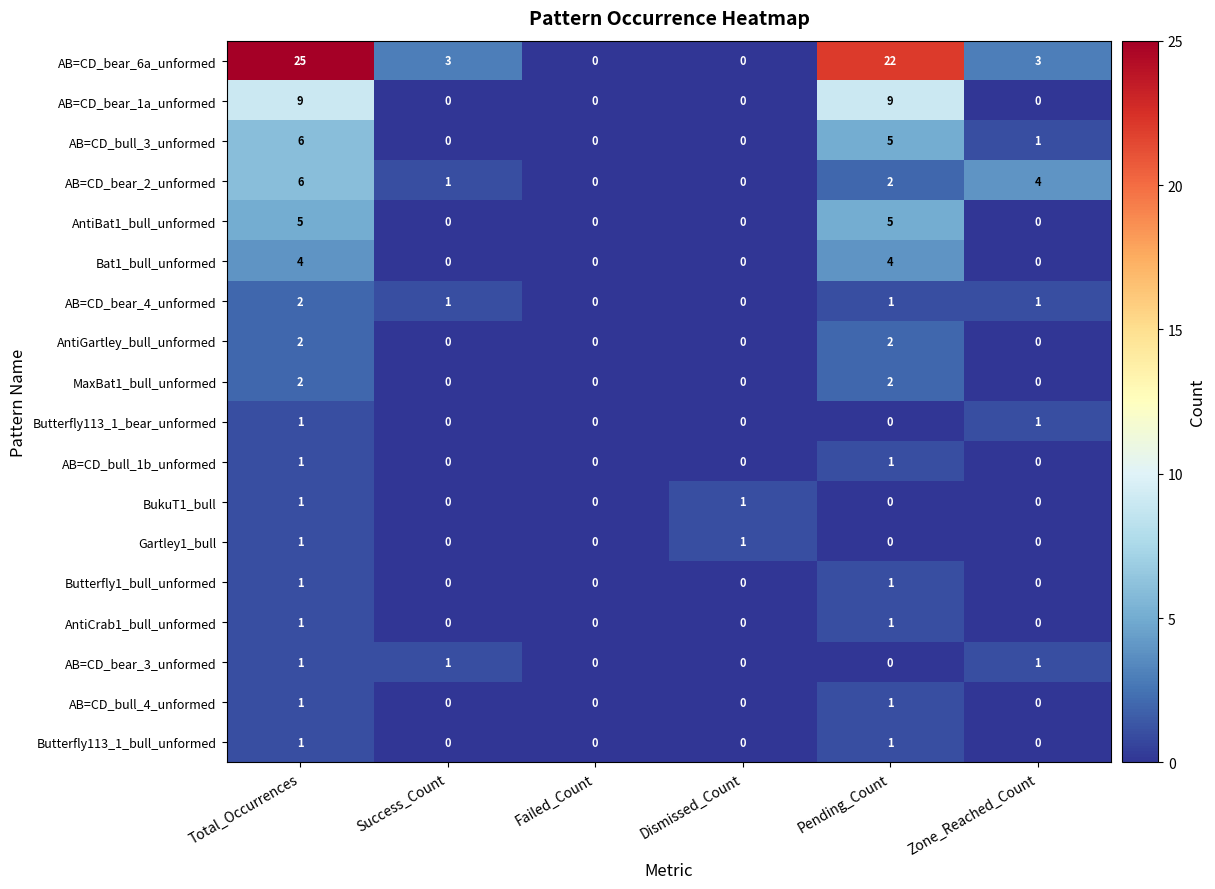

At which category is the sum across all series the highest?

Total_Occurrences